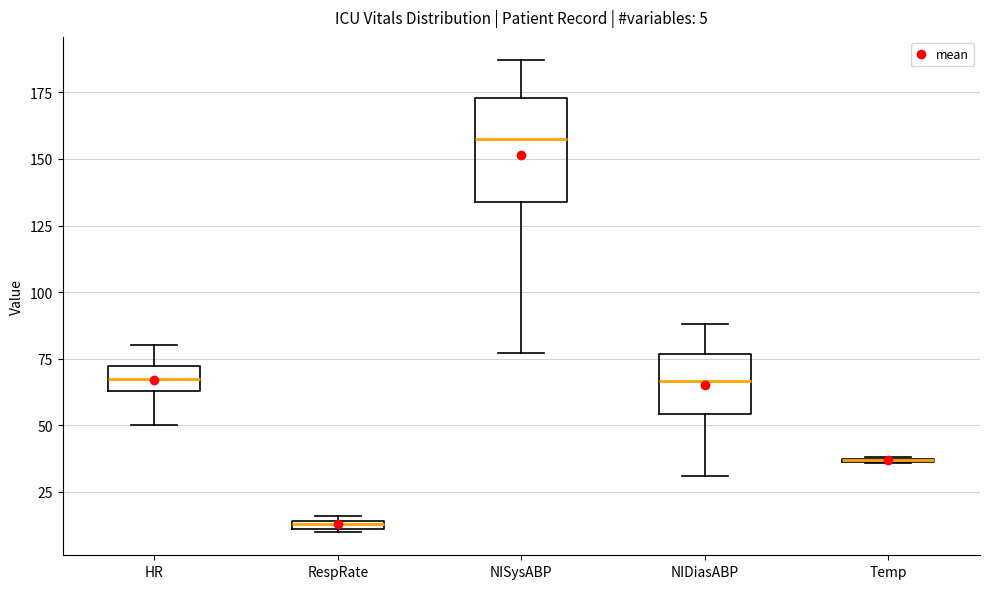

Which box is the tallest, from its lower edge to its upper edge?

NISysABP